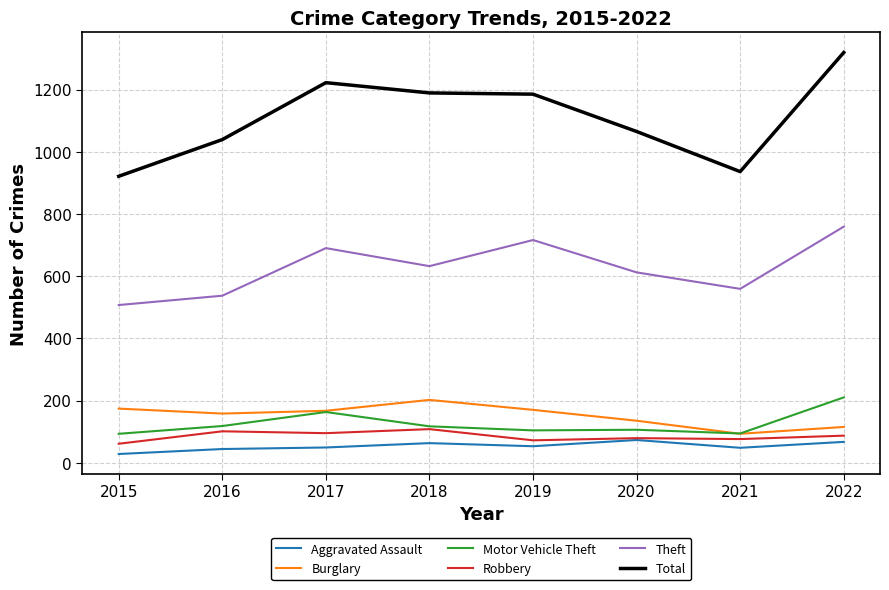

Which series has the largest total across all categories?

Total